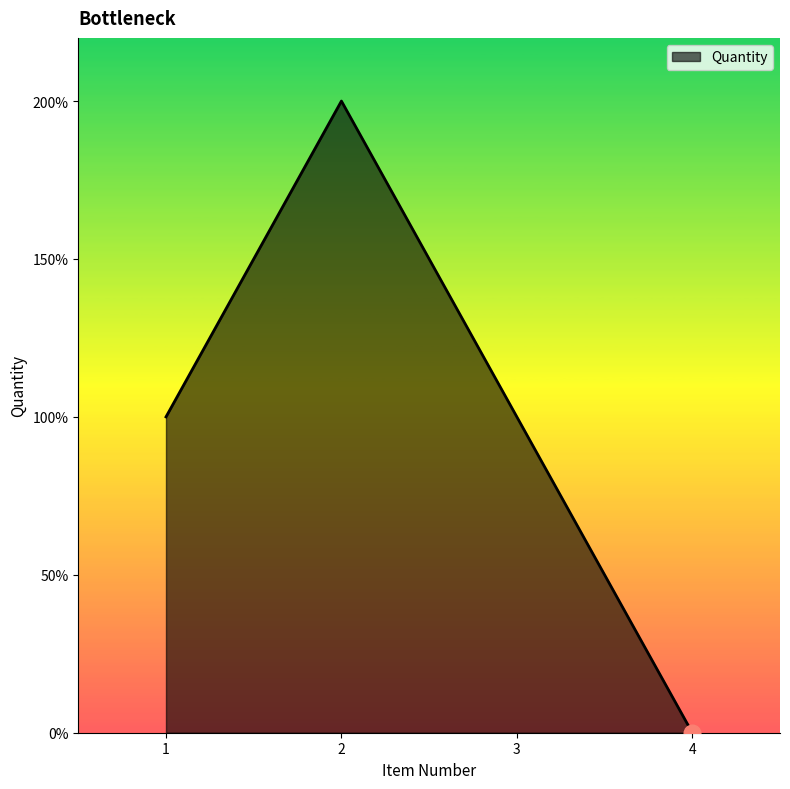

Is it true that the value at 4 is 1?

False